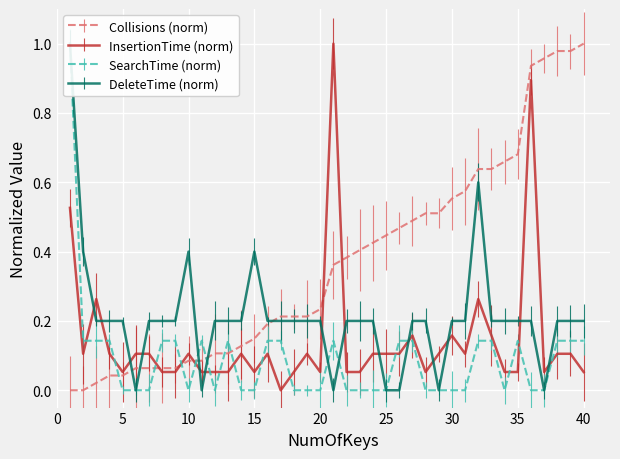

What is the greatest value displayed?

1.0